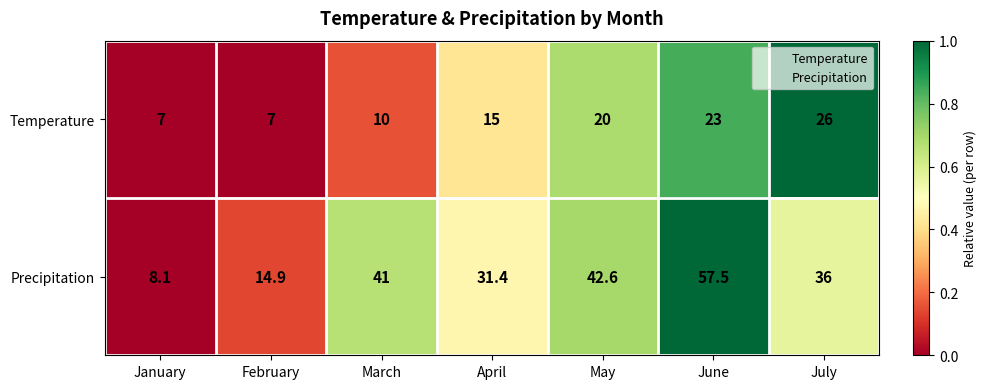

Read the Temperature value at April.

15.0